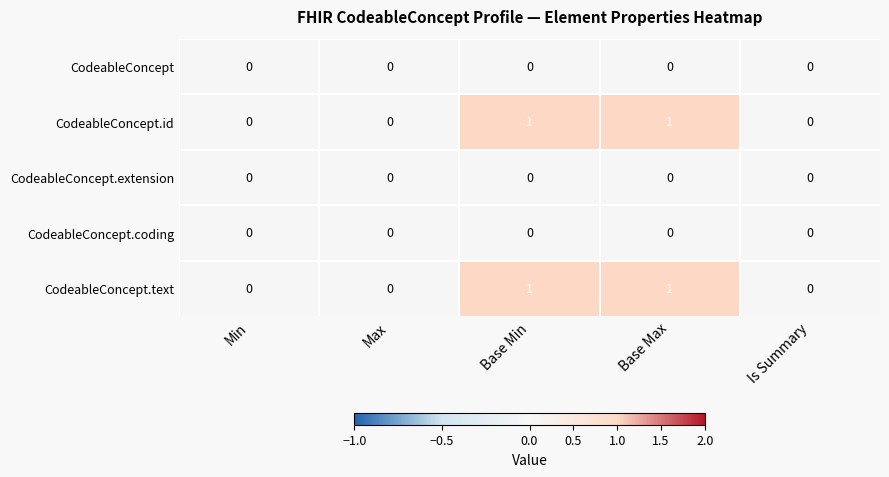

Is the value of CodeableConcept.text at Base Min greater than the value of CodeableConcept at Is Summary?

Yes